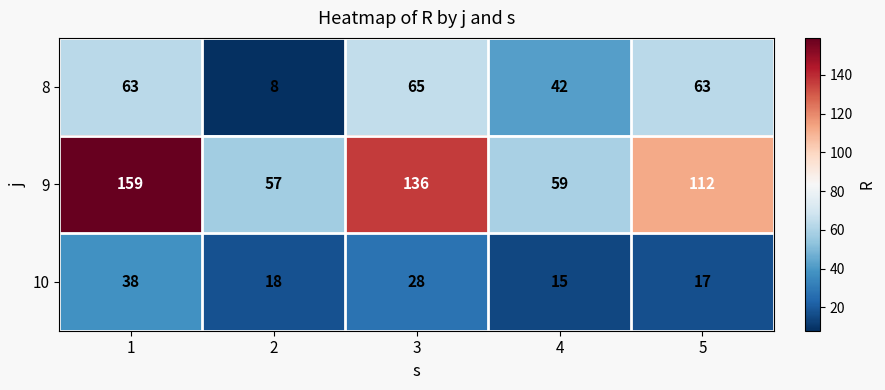

Which series has the largest total across all categories?

9